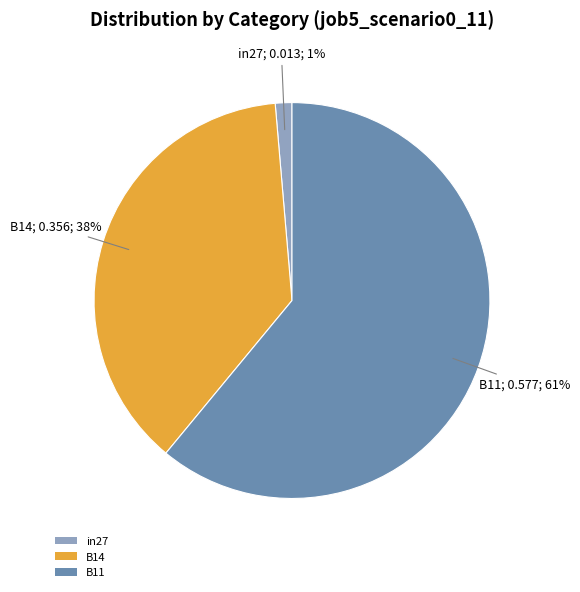

Do B14 and B11 together represent more than half of the pie?

Yes